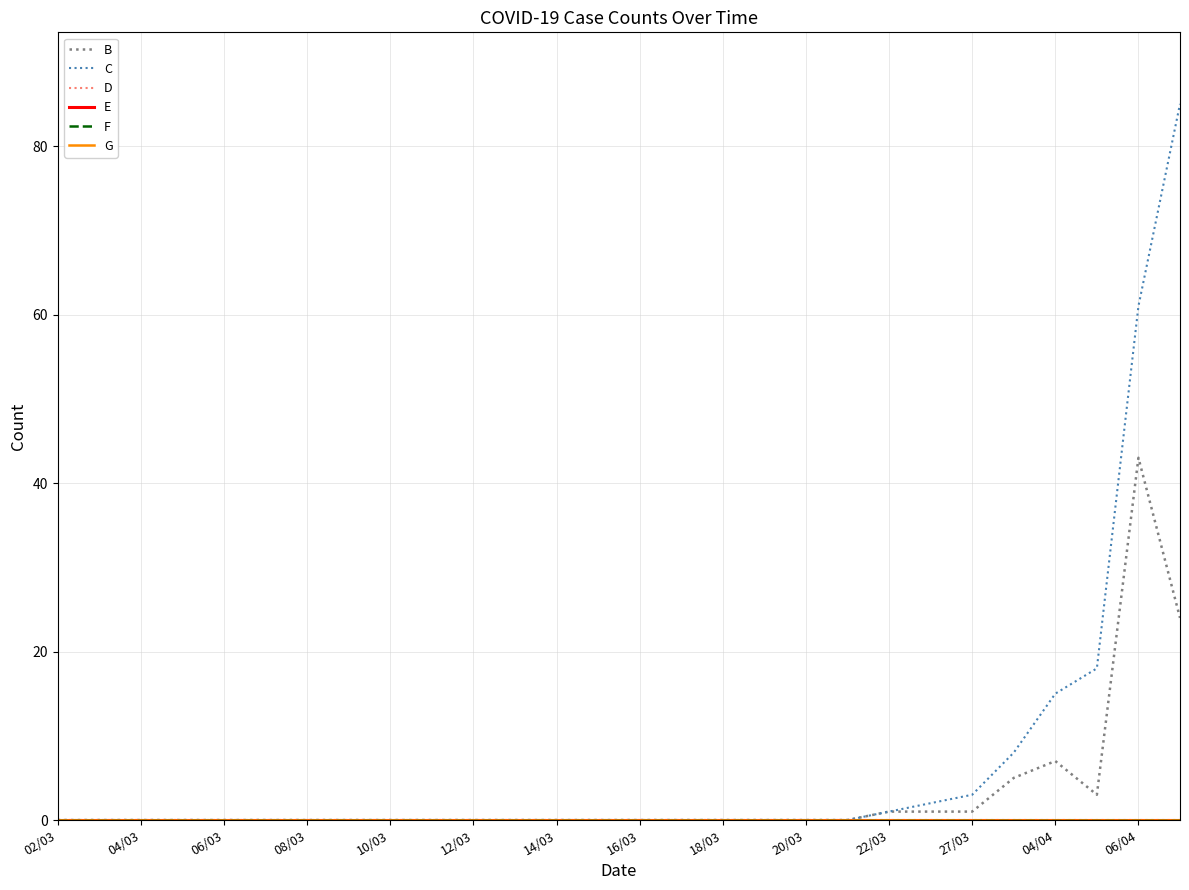

True or false: C and B intersect in this chart.

False